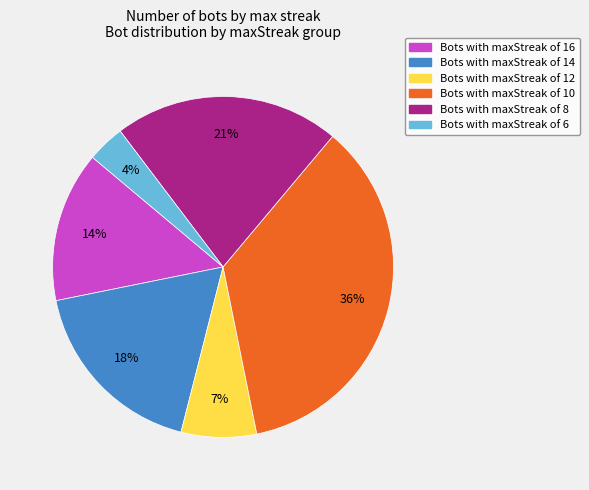

To the nearest percent, what is the average slice percentage?

17%